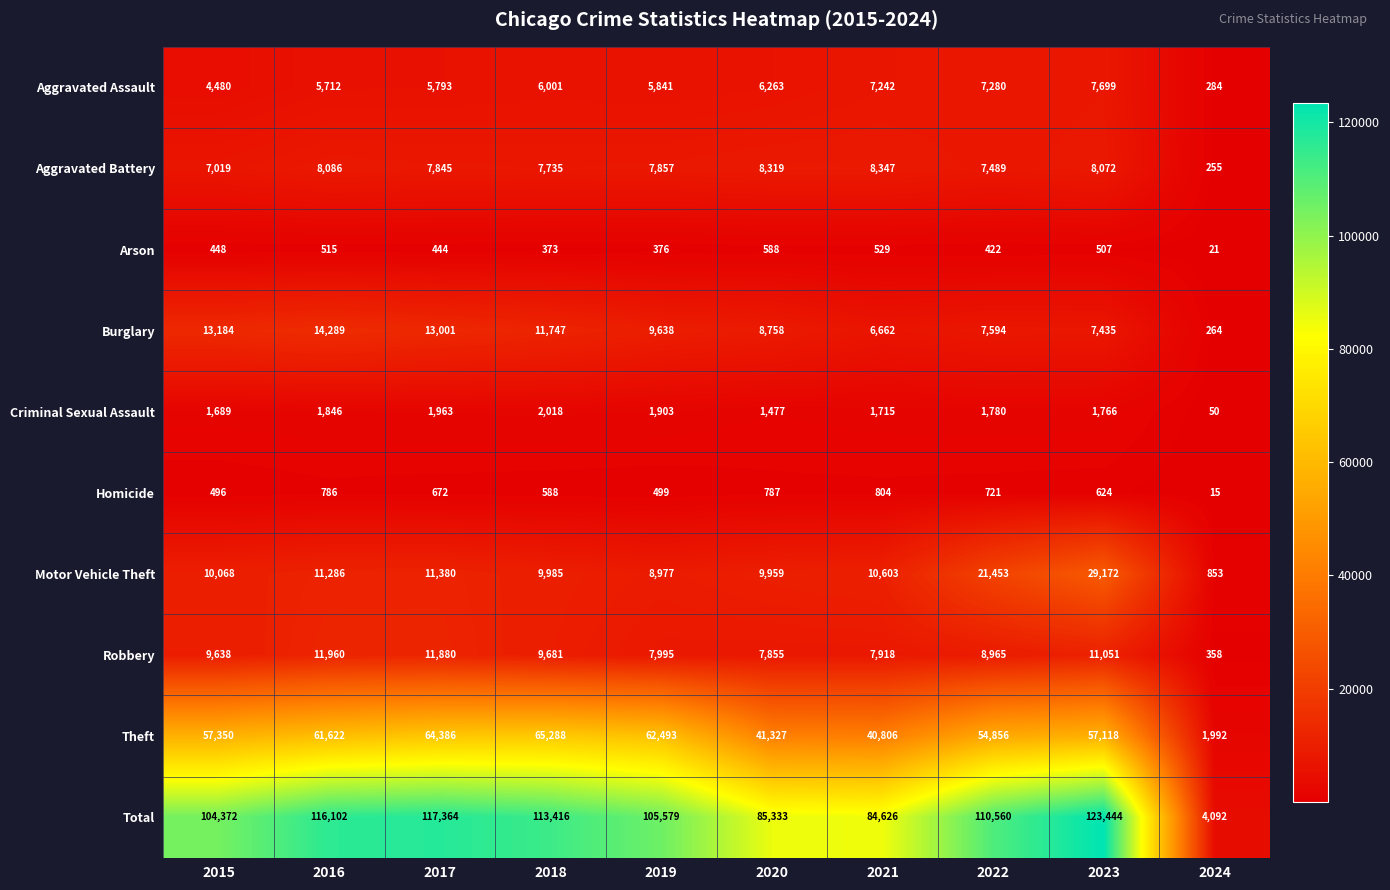

What is the maximum value shown in the chart?

123444